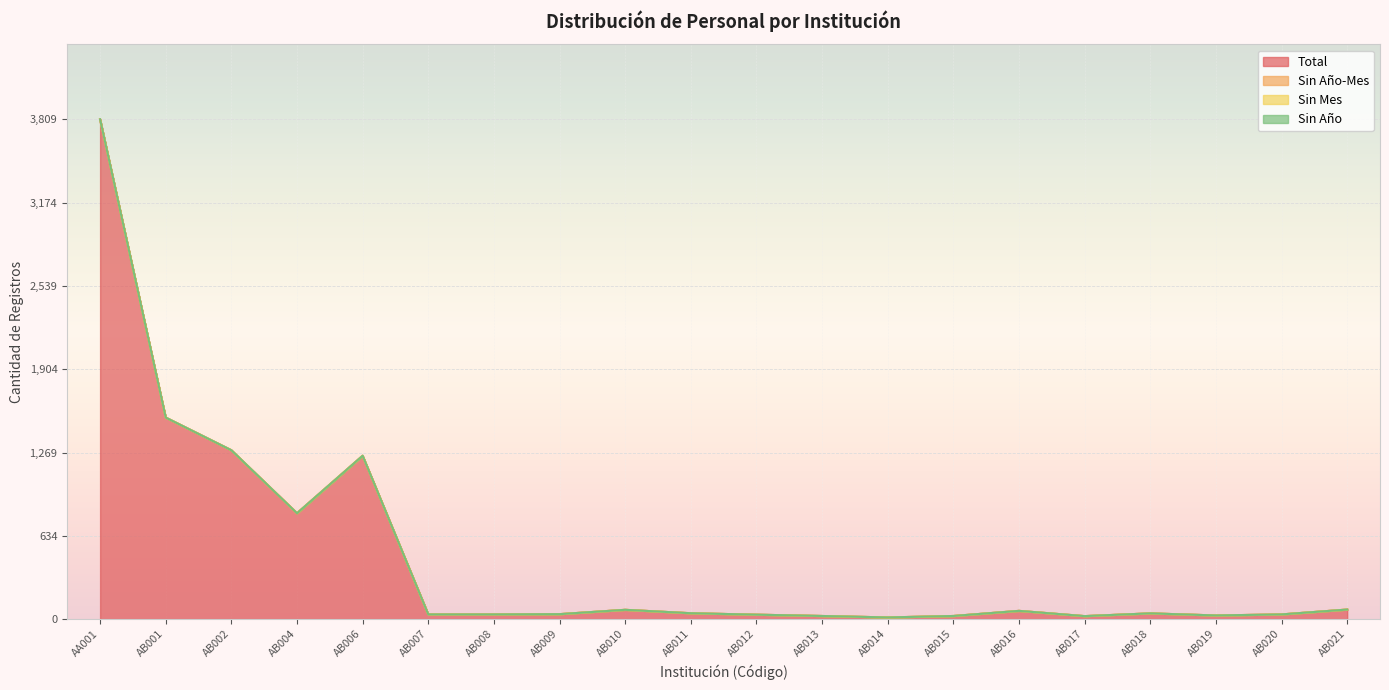

At which category is the sum across all series the highest?

AA001